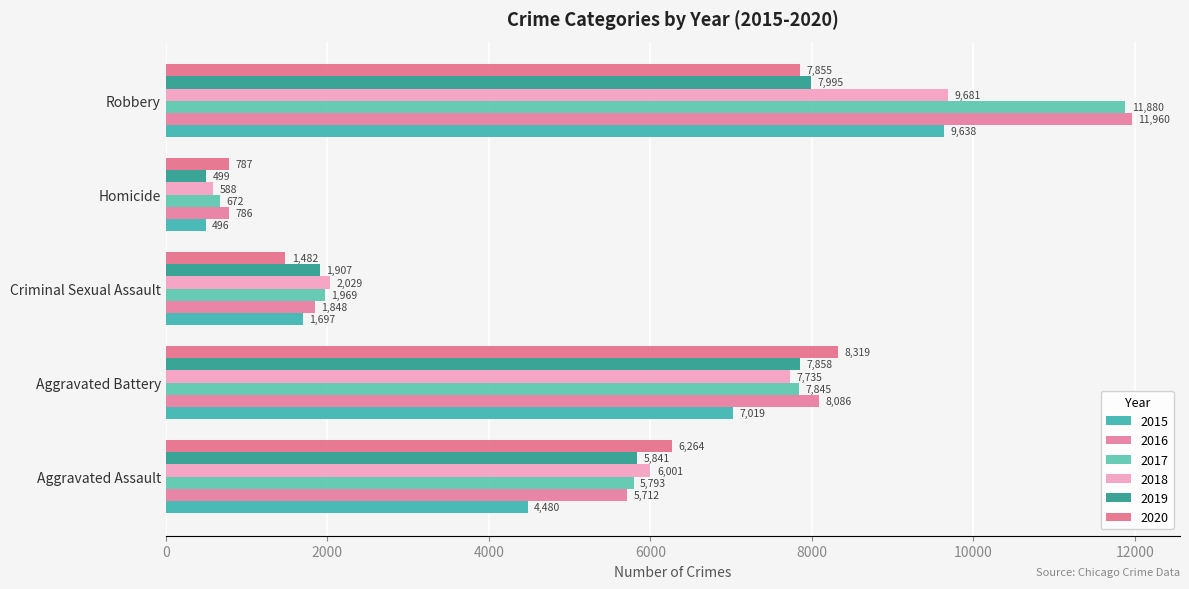

Reading left to right, what are all the values shown in this chart?

2015: Aggravated Assault=4480	Aggravated Battery=7019	Criminal Sexual Assault=1697	Homicide=496	Robbery=9638
2016: Aggravated Assault=5712	Aggravated Battery=8086	Criminal Sexual Assault=1848	Homicide=786	Robbery=11960
2017: Aggravated Assault=5793	Aggravated Battery=7845	Criminal Sexual Assault=1969	Homicide=672	Robbery=11880
2018: Aggravated Assault=6001	Aggravated Battery=7735	Criminal Sexual Assault=2029	Homicide=588	Robbery=9681
2019: Aggravated Assault=5841	Aggravated Battery=7858	Criminal Sexual Assault=1907	Homicide=499	Robbery=7995
2020: Aggravated Assault=6264	Aggravated Battery=8319	Criminal Sexual Assault=1482	Homicide=787	Robbery=7855